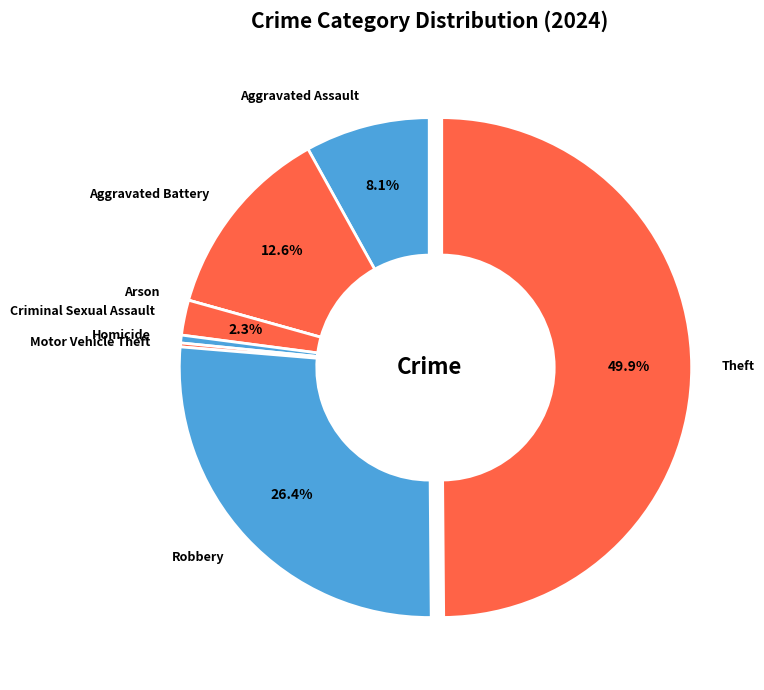

Does Aggravated Battery represent more than half of the total?

No